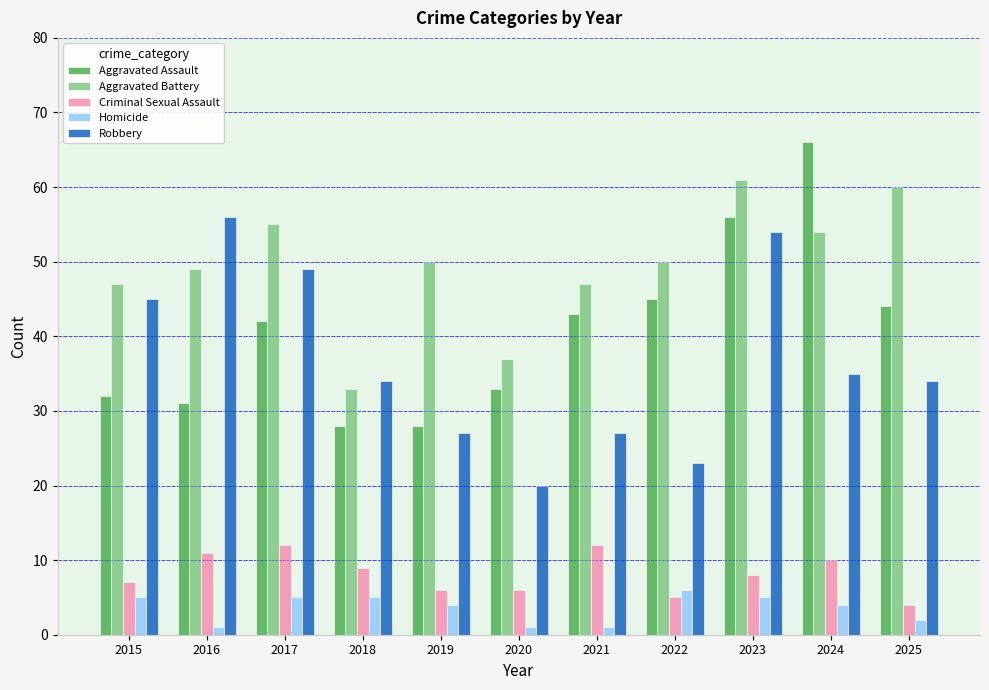

What value does the Robbery series have at 2024, to the nearest 10?

40